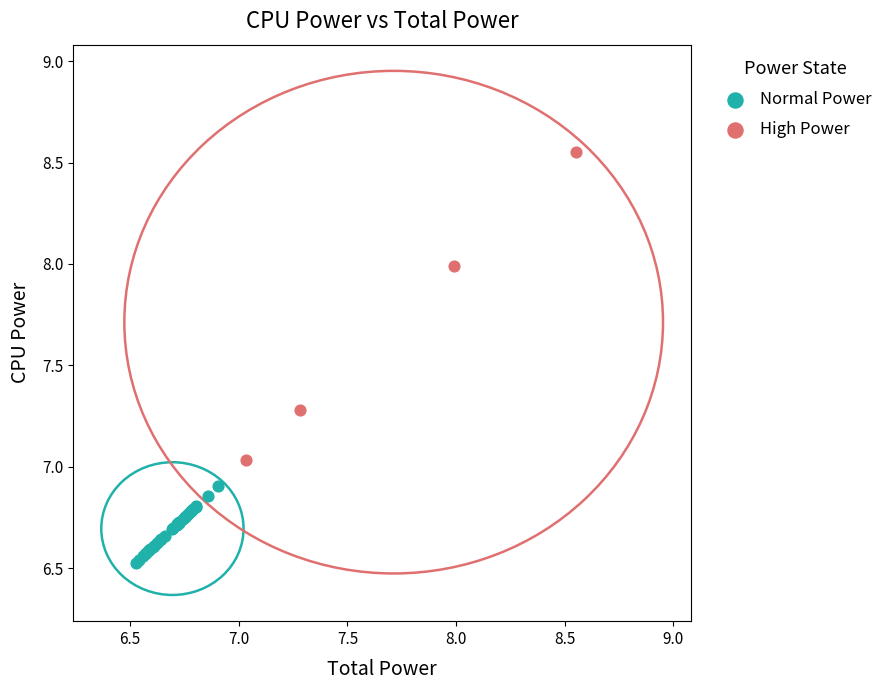

Which series contains the highest Y value?

High Power